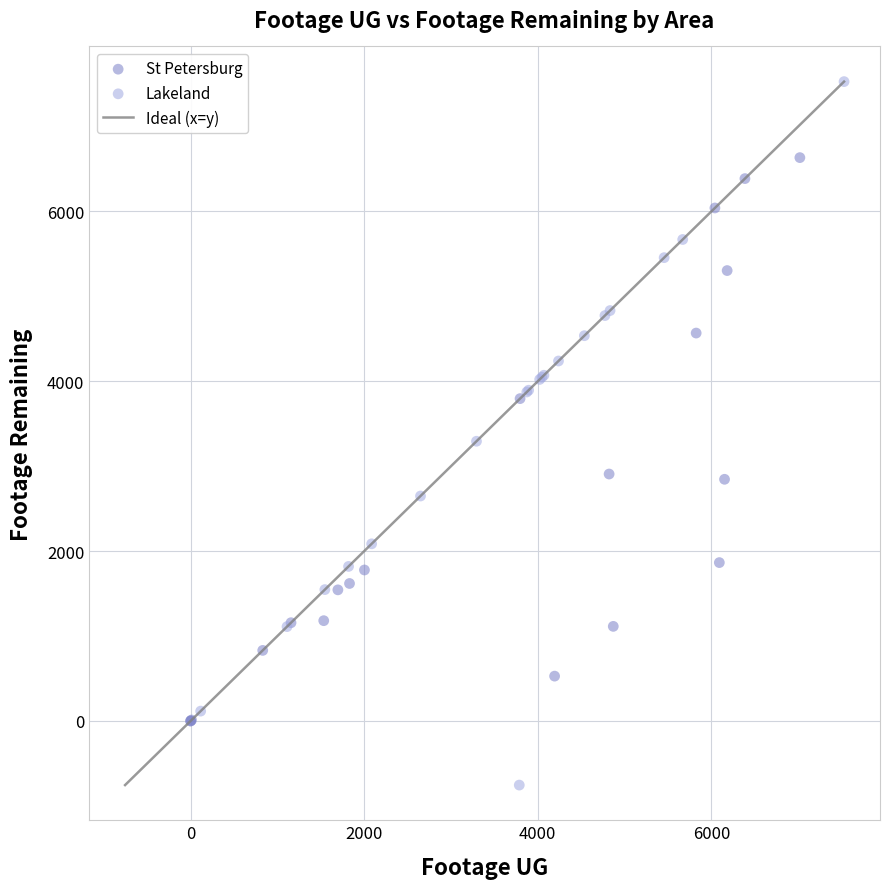

Which series has the widest spread of Y values?

Lakeland